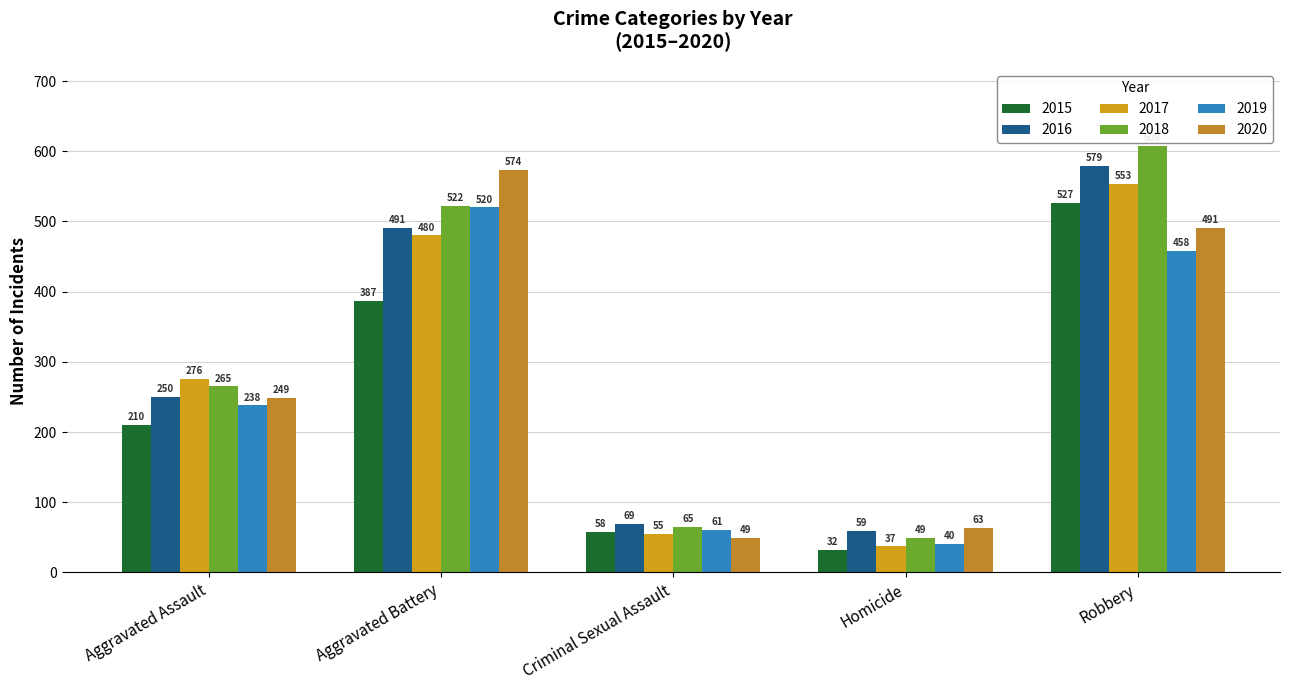

Which has a higher value, Aggravated Battery or Homicide?

Aggravated Battery